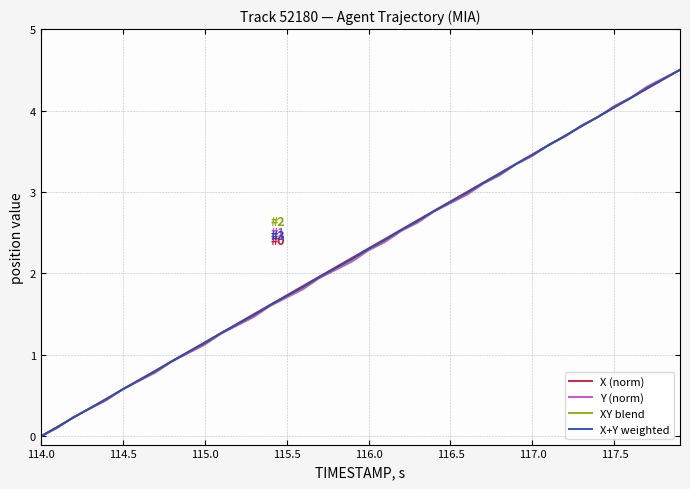

List the series in order of their overall mean, highest first.

X (norm), X+Y weighted, XY blend, Y (norm)